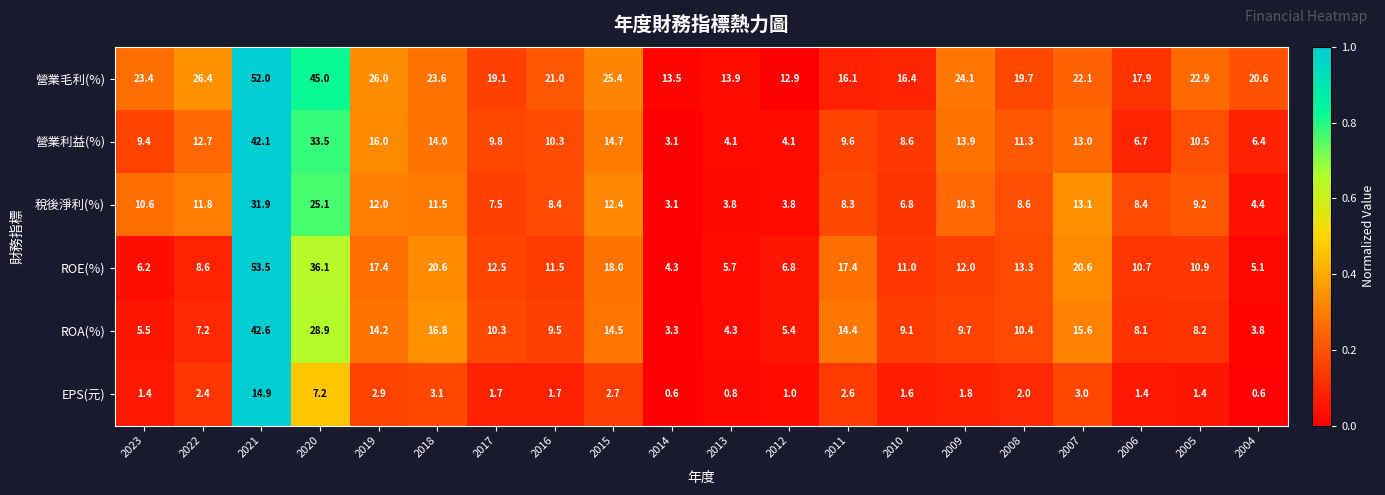

The 稅後淨利(%) series shows 49.8 at 2021. True or false?

False